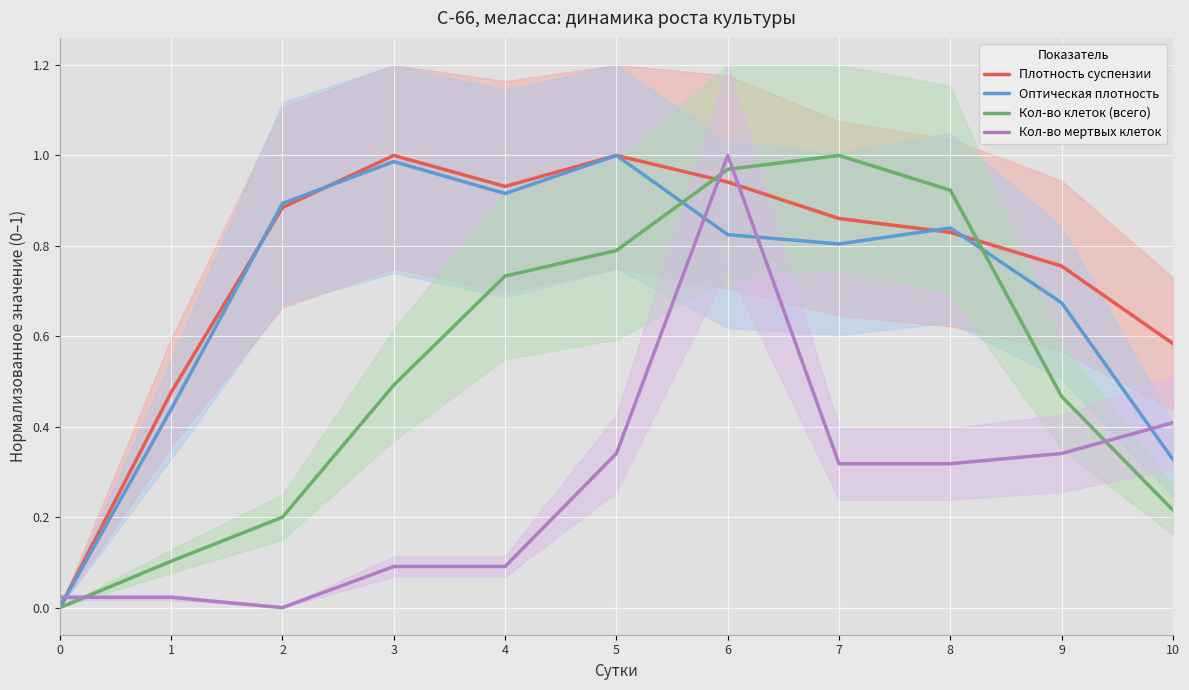

At how many categories does at least one series exceed 0?

11